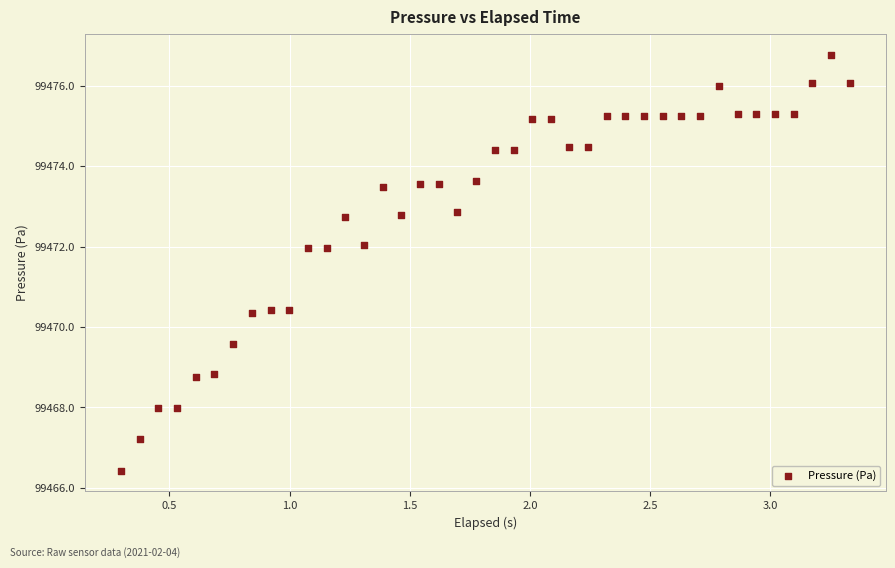

What is the range of X values (max minus min)?

3.0